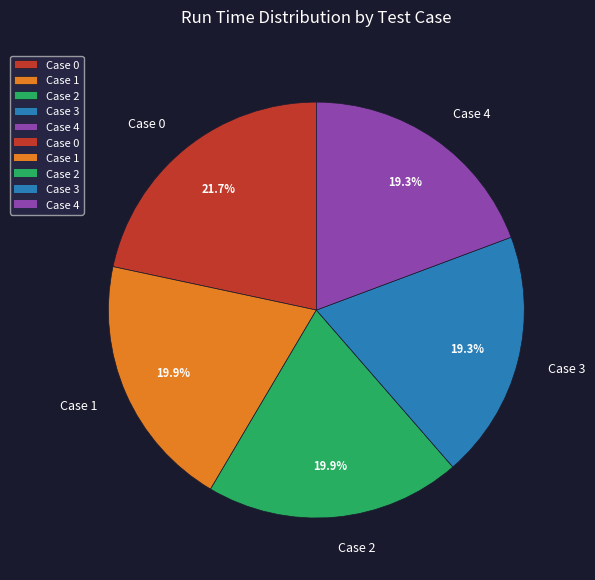

Does Case 3 represent more than half of the total?

No